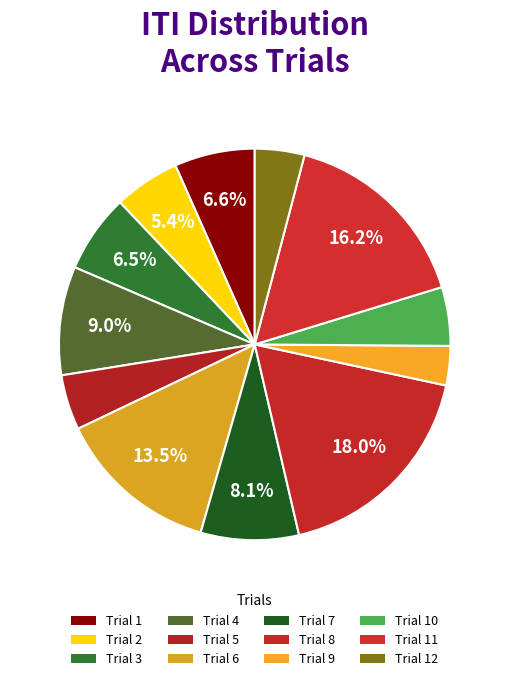

How many slices are in this pie chart?

12